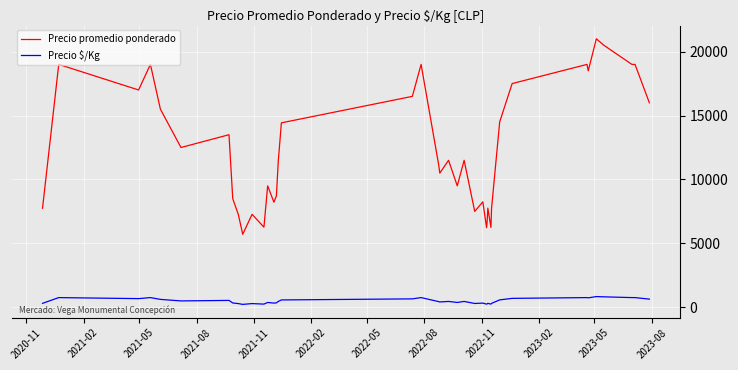

List the series in order of their overall mean, highest first.

Precio promedio ponderado, Precio $/Kg